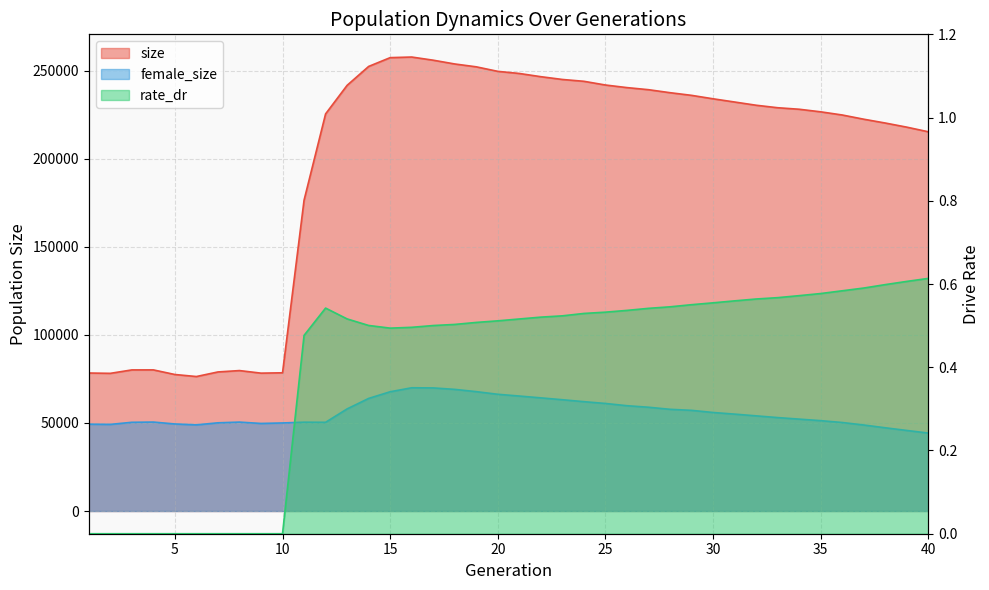

What is the highest value of the female_size series?

69996.0